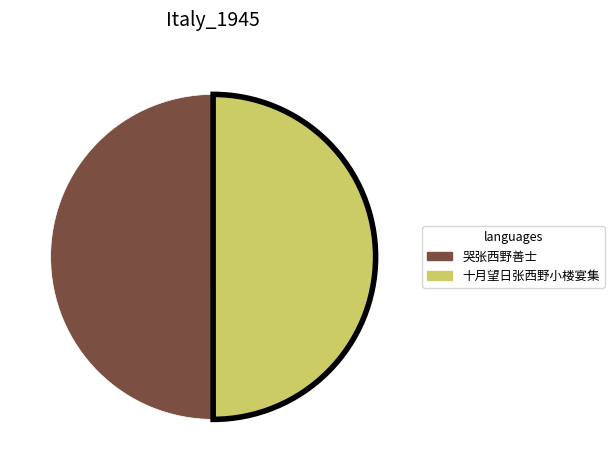

Approximately how many times larger is the value at 十月望日张西野小楼宴集 compared to 哭张西野善士?

1.0